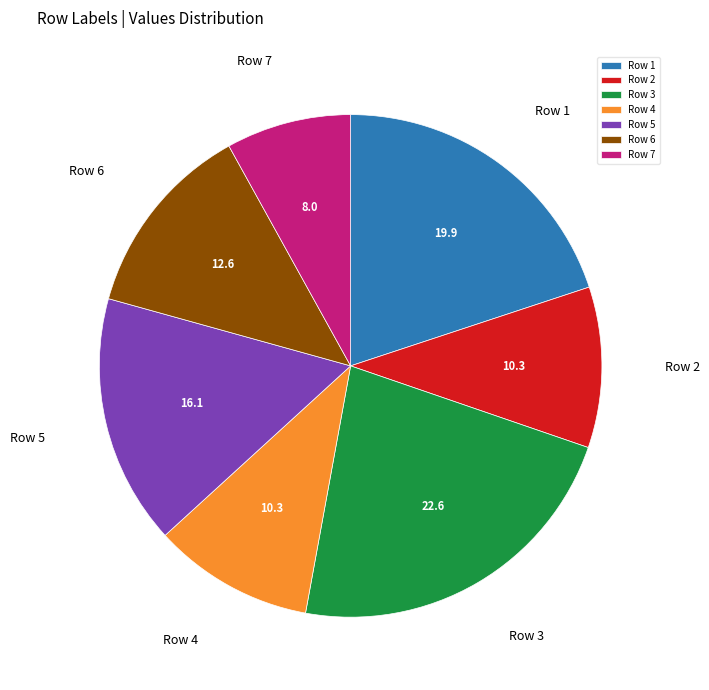

Do Row 2 and Row 4 together represent more than half of the pie?

No